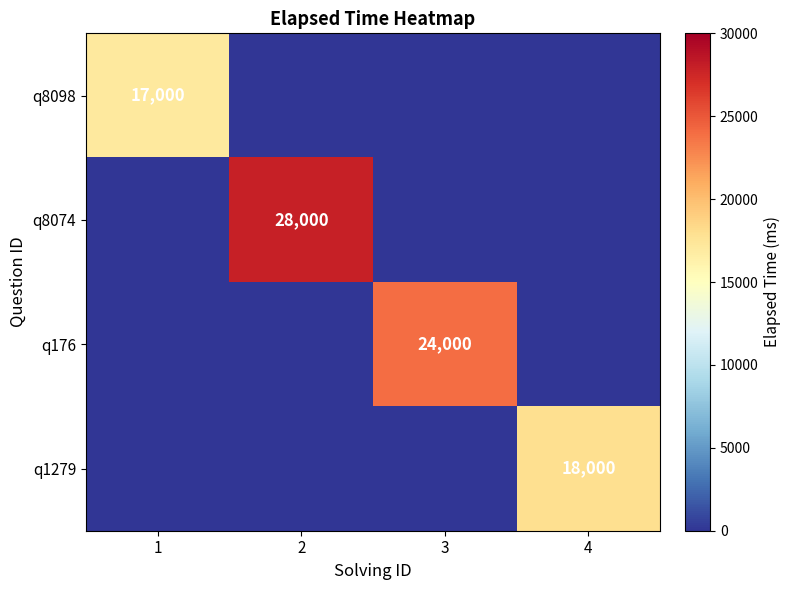

Is it true that q176 equals 5593 at 3?

False